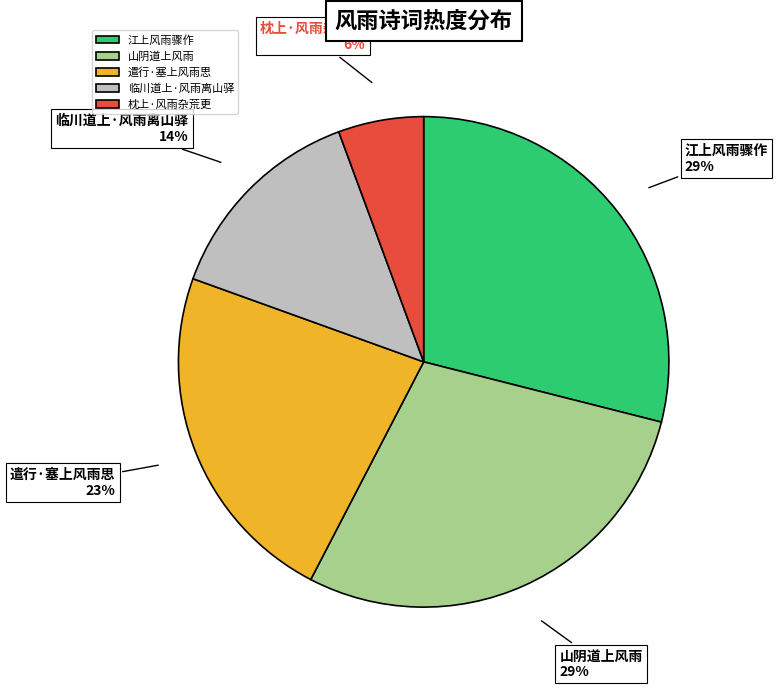

What percentage is the 遣行·塞上风雨思 slice, to the nearest percent?

23%